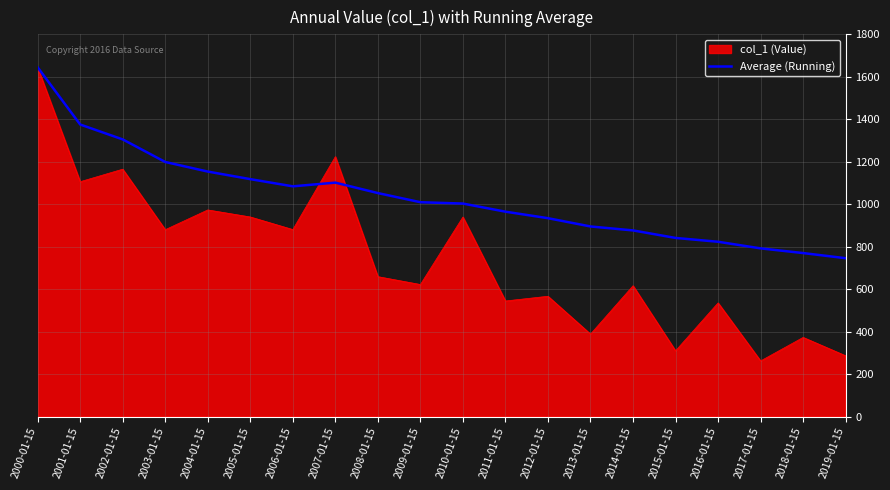

At which label does col_1 (Value) reach its peak?

2000-01-15